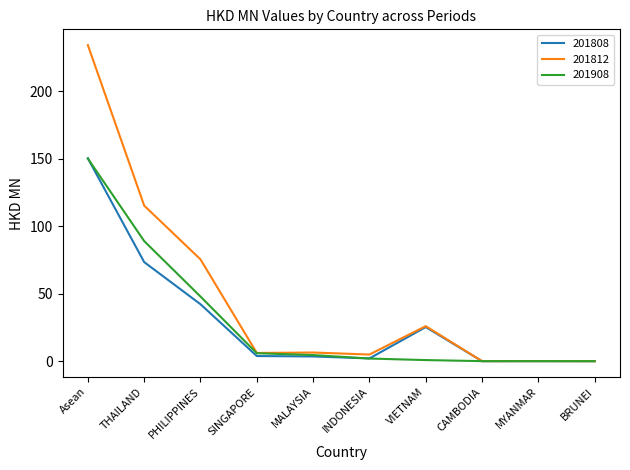

Which category has the highest value in the 201908 series?

Asean